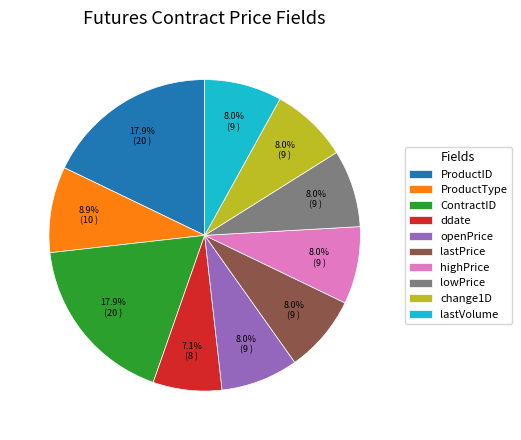

To the nearest percent, what portion does lowPrice represent?

8%